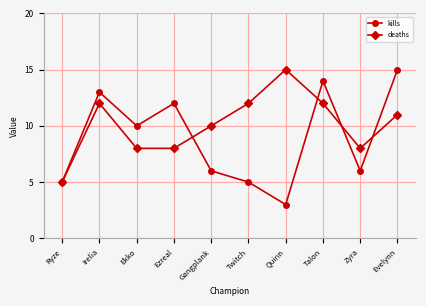

How many interior local peaks does the deaths series have?

2